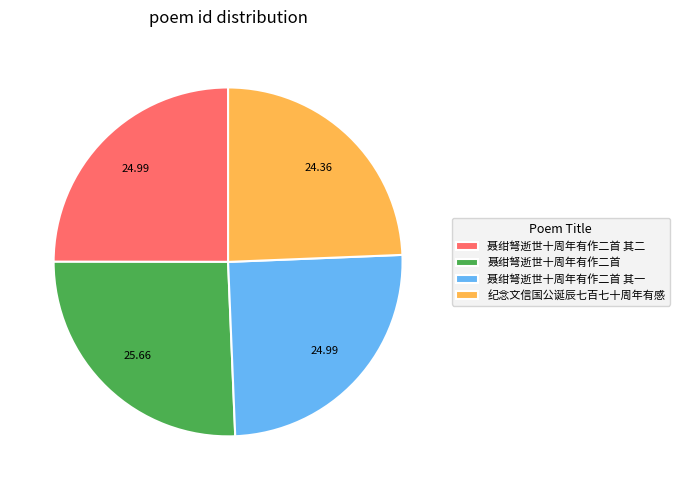

The 聂绀弩逝世十周年有作二首 其一 slice represents 25% of the pie. True or false?

True